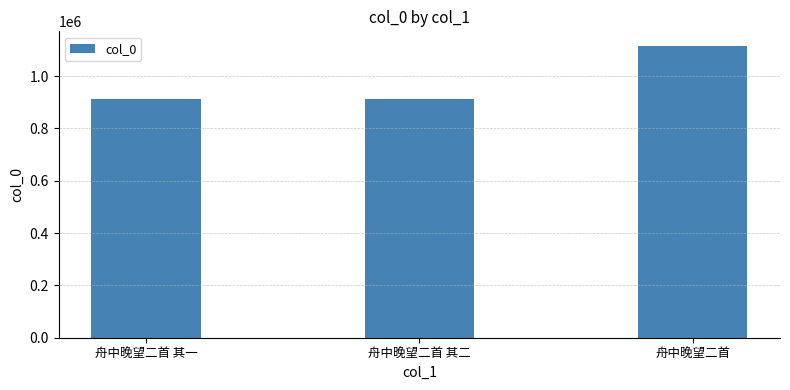

How many data points are less than 912384?

1